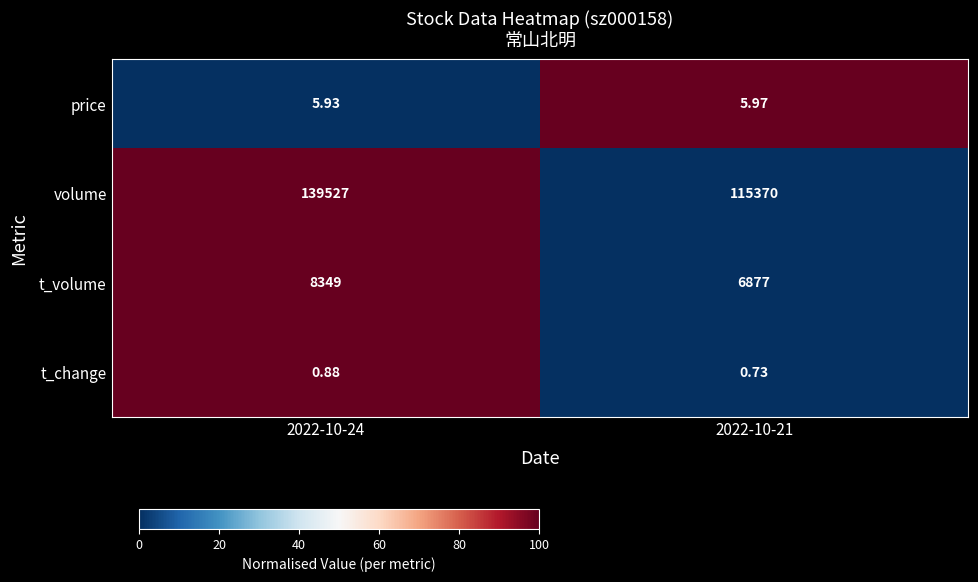

Which series has the largest range (max minus min)?

volume